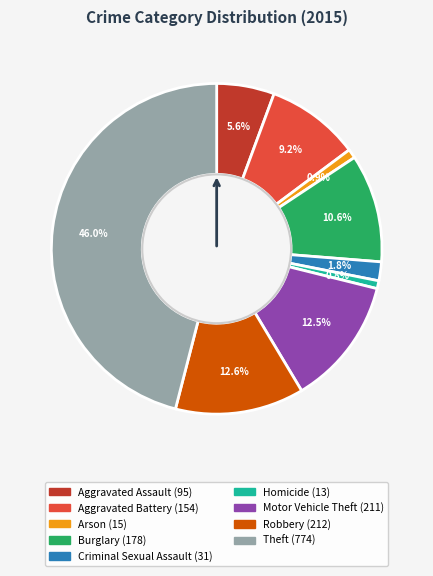

What percentage is NOT represented by Criminal Sexual Assault?

98.2%